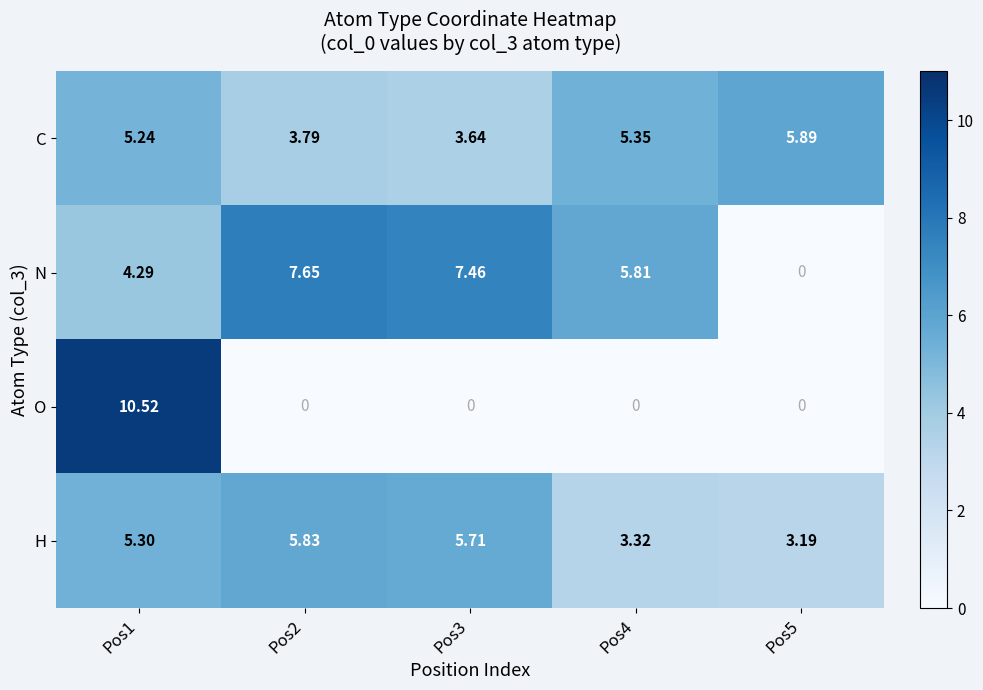

How many data points does each series have?

5